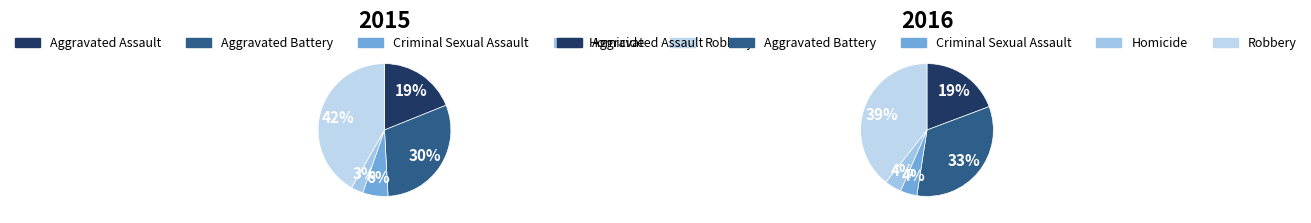

Is it true that Aggravated Battery is 33% of the pie?

True